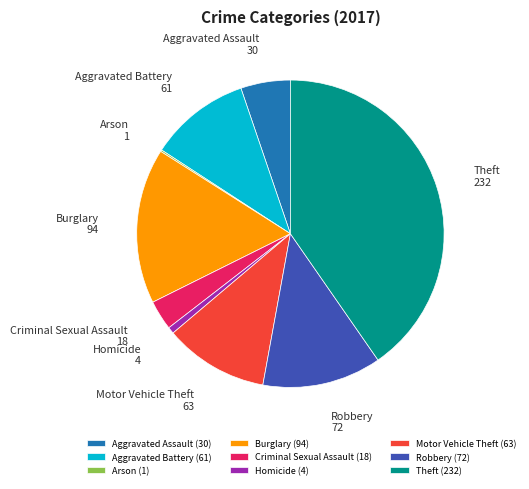

Combined, do Motor Vehicle Theft and Aggravated Battery account for over 50%?

No